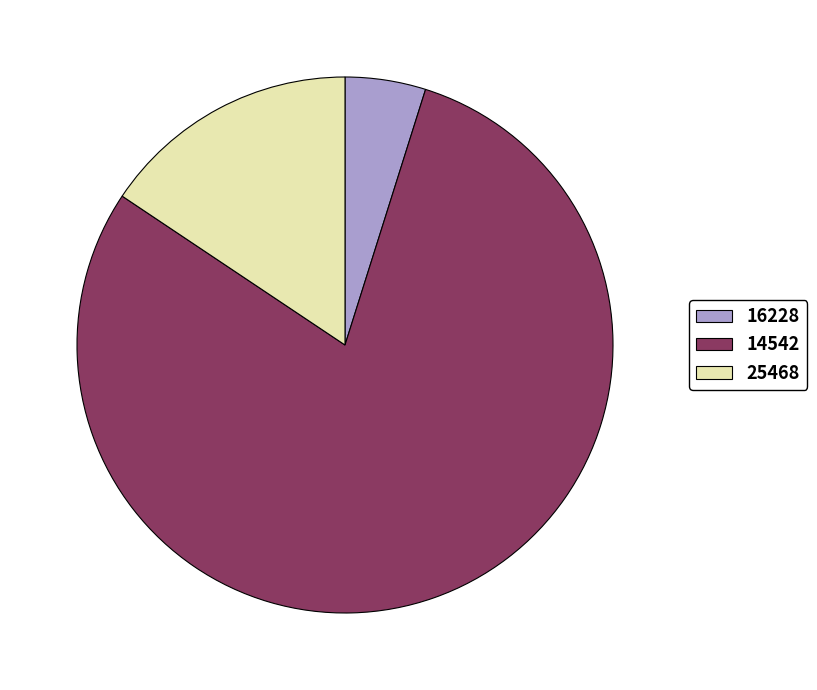

Which has a higher value, 25468 or 14542?

14542